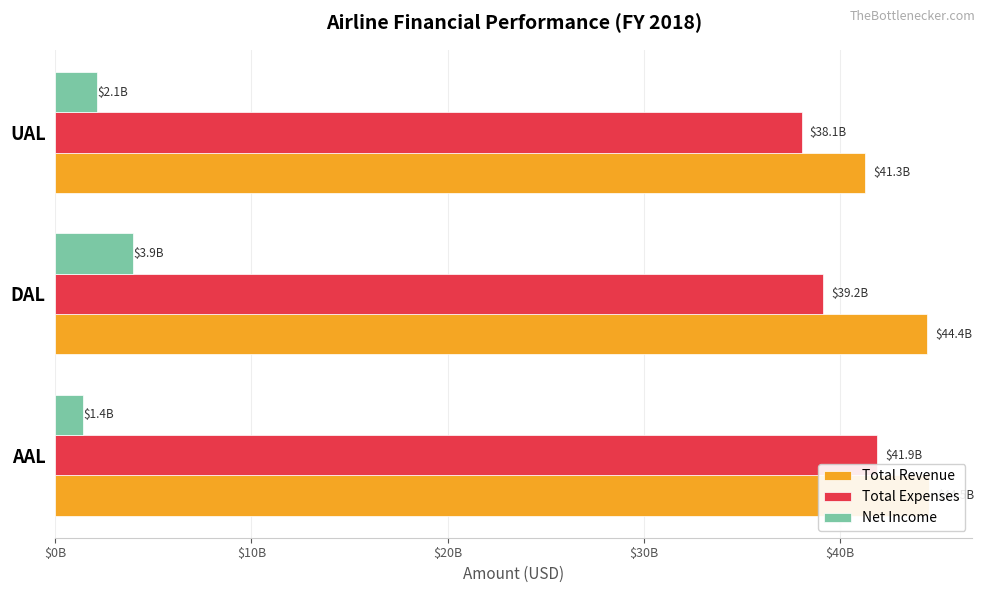

How many bars are there in each group?

3